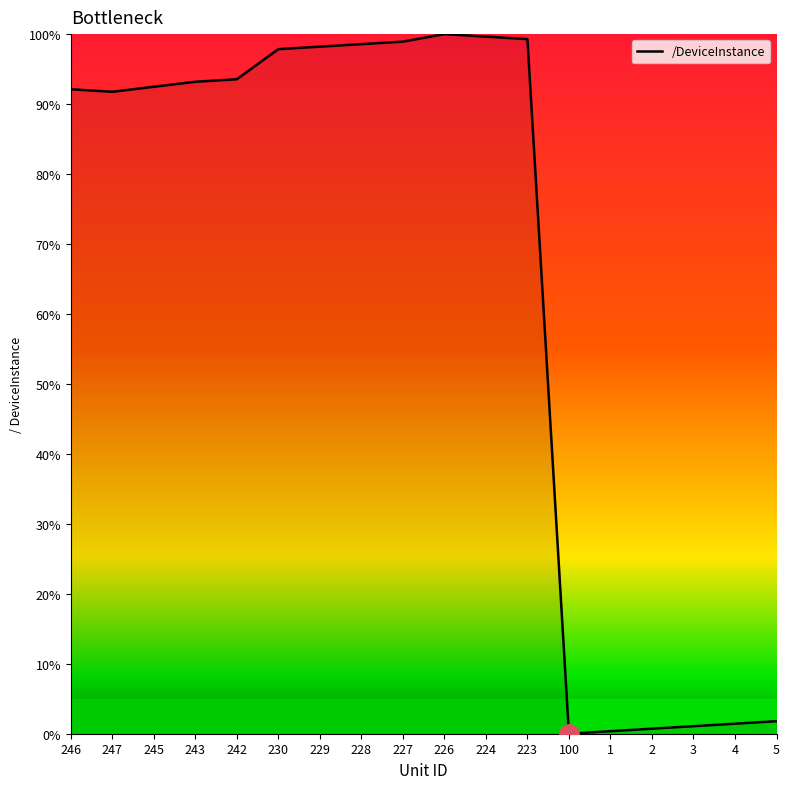

What is the difference between the maximum and minimum values?

100.0